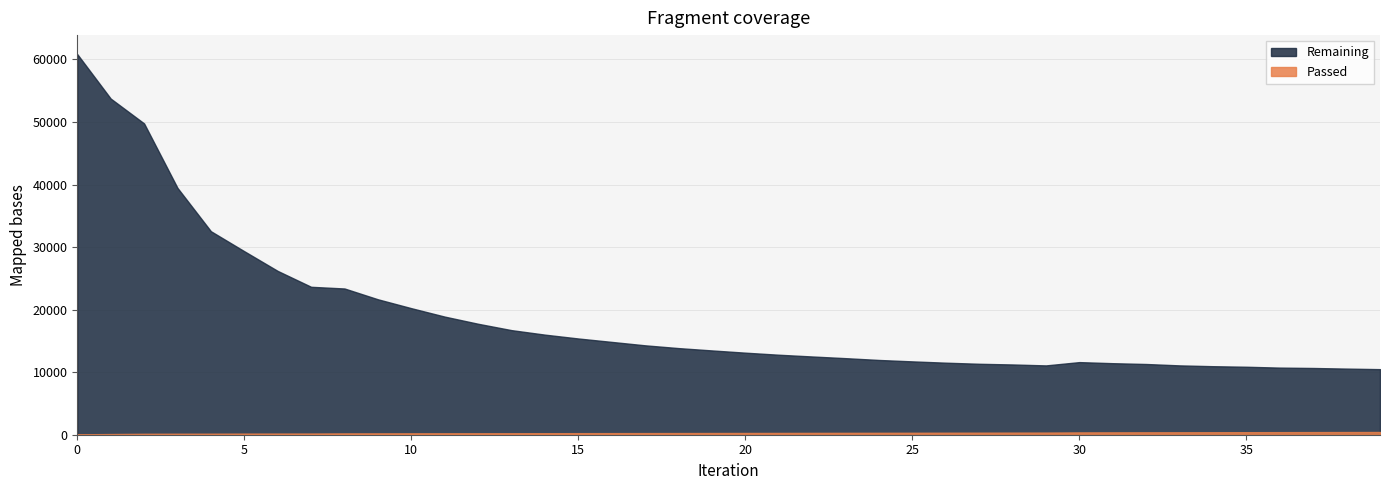

What is the sum of all Passed values?

11224